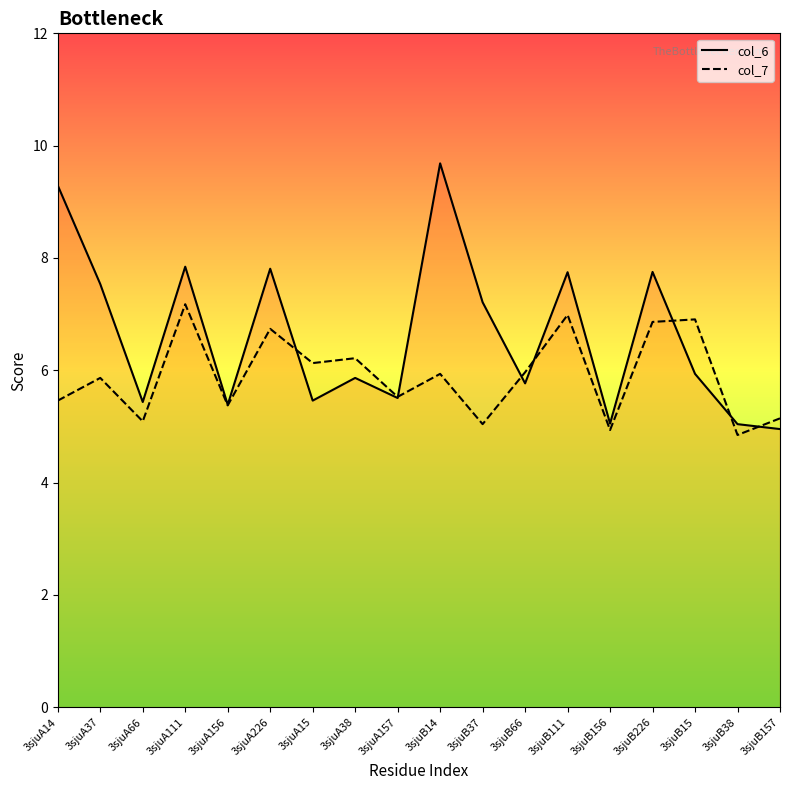

List the series in order of their overall mean, highest first.

col_6, col_7